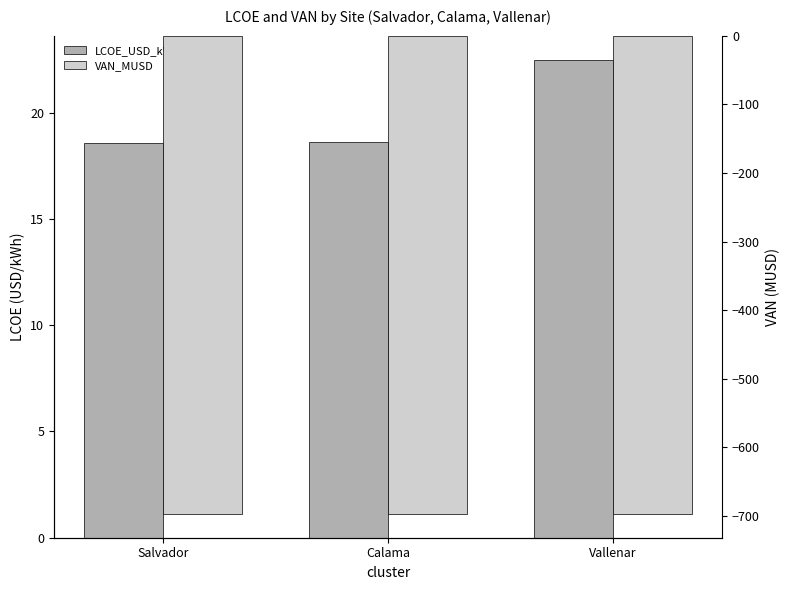

Is the value of LCOE_USD_kWh at Vallenar greater than the value of VAN_MUSD at Salvador?

Yes